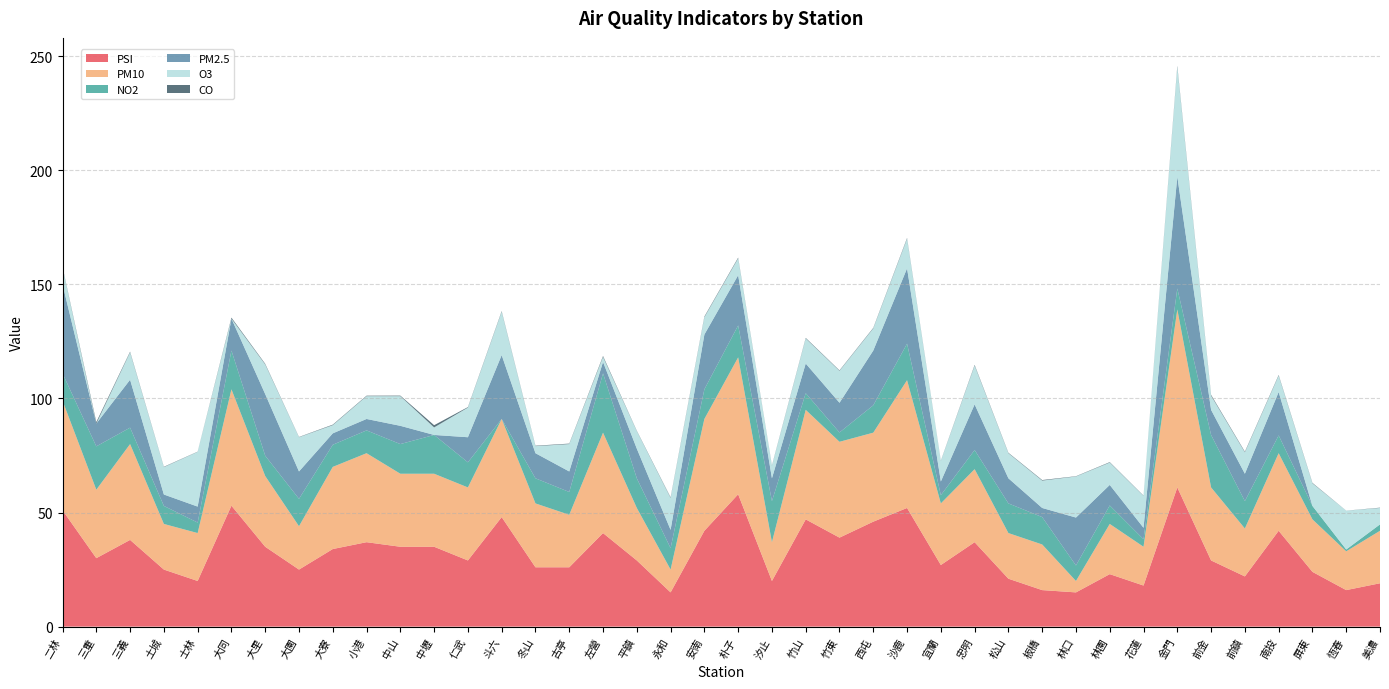

Reading left to right, extract all data points from this chart.

PSI: 二林=51.0	三重=30.0	三義=38.0	土城=25.0	士林=20.0	大同=53.0	大里=35.0	大園=25.0	大寮=34.0	小港=37.0	中山=35.0	中壢=35.0	仁武=29.0	斗六=48.0	冬山=26.0	古亭=26.0	左營=41.0	平鎮=29.0	永和=15.0	安南=42.0	朴子=58.0	汐止=20.0	竹山=47.0	竹東=39.0	西屯=46.0	沙鹿=52.0	宜蘭=27.0	忠明=37.0	松山=21.0	板橋=16.0	林口=15.0	林園=23.0	花蓮=18.0	金門=61.0	前金=29.0	前鎮=22.0	南投=42.0	屏東=24.0	恆春=16.0	美濃=19.0
PM10: 二林=48.0	三重=30.0	三義=42.0	土城=20.0	士林=21.0	大同=51.0	大里=31.0	大園=19.0	大寮=36.0	小港=39.0	中山=32.0	中壢=32.0	仁武=32.0	斗六=43.0	冬山=28.0	古亭=23.0	左營=44.0	平鎮=23.0	永和=10.0	安南=49.0	朴子=60.0	汐止=17.0	竹山=48.0	竹東=42.0	西屯=39.0	沙鹿=56.0	宜蘭=27.0	忠明=32.0	松山=20.0	板橋=20.0	林口=5.0	林園=22.0	花蓮=17.0	金門=78.0	前金=32.0	前鎮=21.0	南投=34.0	屏東=23.0	恆春=17.0	美濃=23.0
NO2: 二林=12.0	三重=19.0	三義=7.2	土城=7.9	士林=4.6	大同=17.0	大里=8.9	大園=12.0	大寮=9.7	小港=10.0	中山=13.0	中壢=17.0	仁武=11.0	斗六=0.0	冬山=11.0	古亭=10.0	左營=26.0	平鎮=13.0	永和=9.4	安南=13.0	朴子=14.0	汐止=18.0	竹山=7.3	竹東=4.1	西屯=12.0	沙鹿=16.0	宜蘭=3.6	忠明=8.4	松山=13.0	板橋=12.0	林口=6.8	林園=8.1	花蓮=3.3	金門=9.2	前金=23.0	前鎮=12.0	南投=7.8	屏東=5.9	恆春=0.8	美濃=2.8
PM2.5: 二林=39.0	三重=10.0	三義=21.0	土城=5.0	士林=7.0	大同=14.0	大里=27.0	大園=12.0	大寮=5.0	小港=5.0	中山=8.0	中壢=0.0	仁武=11.0	斗六=28.0	冬山=11.0	古亭=9.0	左營=5.0	平鎮=13.0	永和=8.0	安南=24.0	朴子=22.0	汐止=10.0	竹山=13.0	竹東=13.0	西屯=24.0	沙鹿=33.0	宜蘭=6.0	忠明=20.0	松山=11.0	板橋=4.0	林口=21.0	林園=9.0	花蓮=5.0	金門=49.0	前金=11.0	前鎮=12.0	南投=19.0	屏東=0.0	恆春=0.0	美濃=0.0
O3: 二林=7.4	三重=0.0	三義=12.0	土城=12.0	士林=24.0	大同=0.0	大里=13.0	大園=15.0	大寮=3.6	小港=10.0	中山=13.0	中壢=3.3	仁武=13.0	斗六=19.0	冬山=3.1	古亭=12.0	左營=2.2	平鎮=7.7	永和=14.0	安南=7.6	朴子=7.4	汐止=5.5	竹山=11.0	竹東=14.0	西屯=9.7	沙鹿=13.0	宜蘭=9.0	忠明=17.0	松山=11.0	板橋=12.0	林口=18.0	林園=9.8	花蓮=14.0	金門=48.0	前金=6.2	前鎮=9.4	南投=7.2	屏東=9.9	恆春=17.0	美濃=7.2
CO: 二林=0.3	三重=0.6	三義=0.3	土城=0.1	士林=0.1	大同=0.4	大里=0.3	大園=0.1	大寮=0.2	小港=0.2	中山=0.2	中壢=1.0	仁武=0.2	斗六=0.3	冬山=0.2	古亭=0.2	左營=0.4	平鎮=0.1	永和=0.2	安南=0.3	朴子=0.3	汐止=0.2	竹山=0.2	竹東=0.2	西屯=0.2	沙鹿=0.3	宜蘭=0.1	忠明=0.3	松山=0.2	板橋=0.2	林口=0.1	林園=0.2	花蓮=0.1	金門=0.5	前金=0.4	前鎮=0.3	南投=0.3	屏東=0.2	恆春=0.0	美濃=0.1